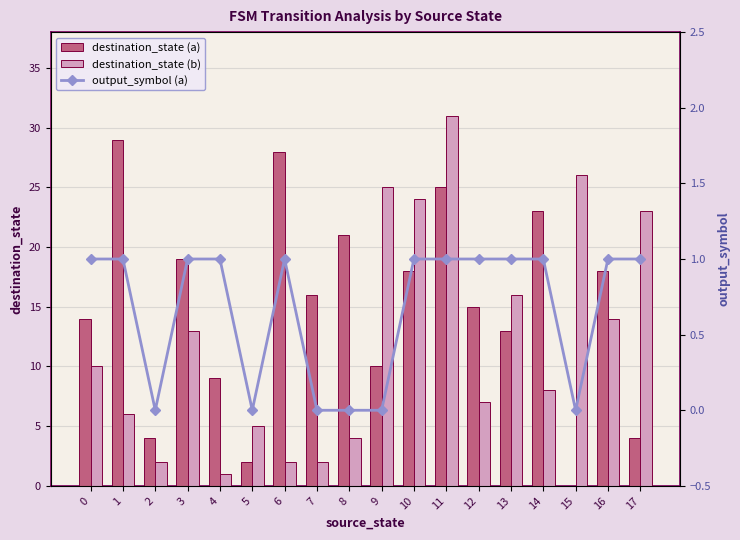

What is the highest value of the output_symbol (a) series?

1